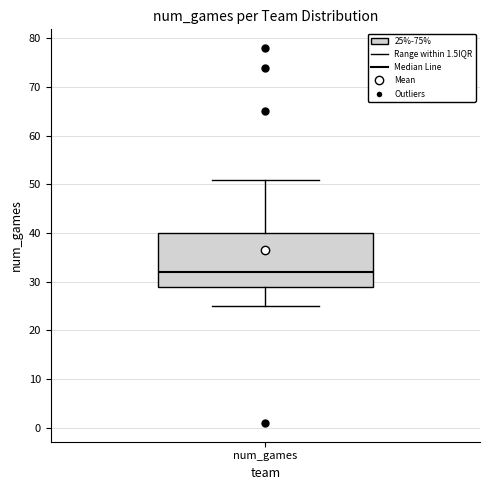

Transcribe this box plot: give where the median line is, the range the box spans, and where the two whiskers end, as read against the y-axis. The values are not printed on the chart, so give them approximately, as read against the axis.

median 32, box 29 to 40, whiskers 25 to 51